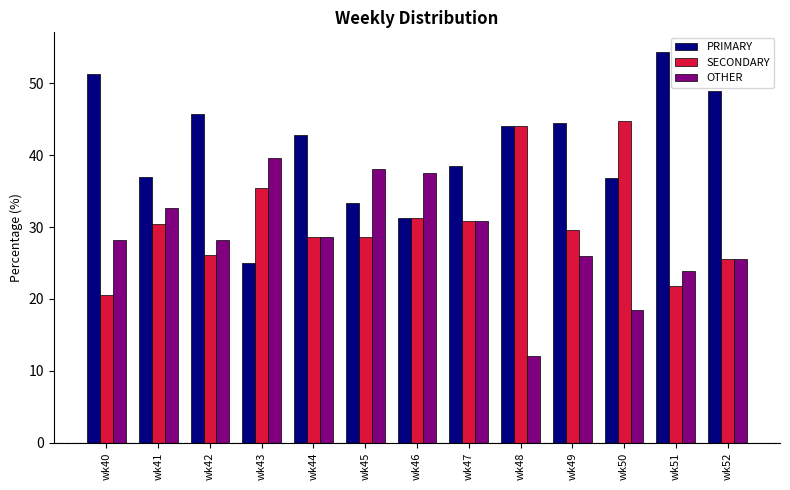

How many series are shown in this chart?

3